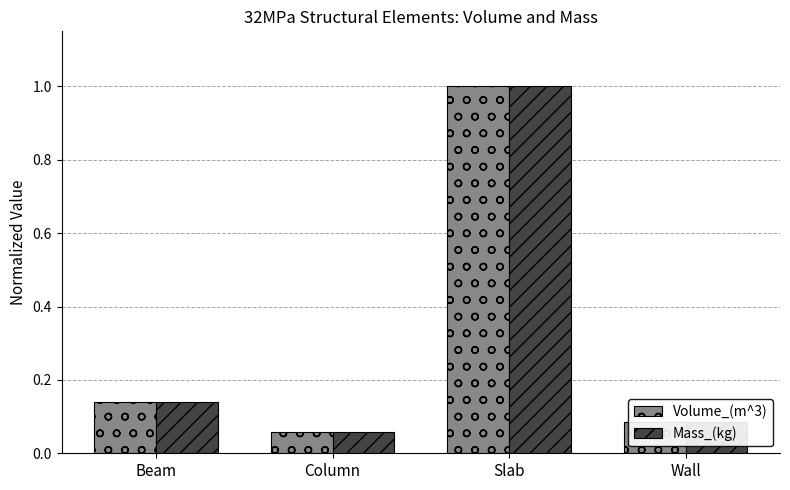

At which label is Volume_(m^3) closest to 0?

Column